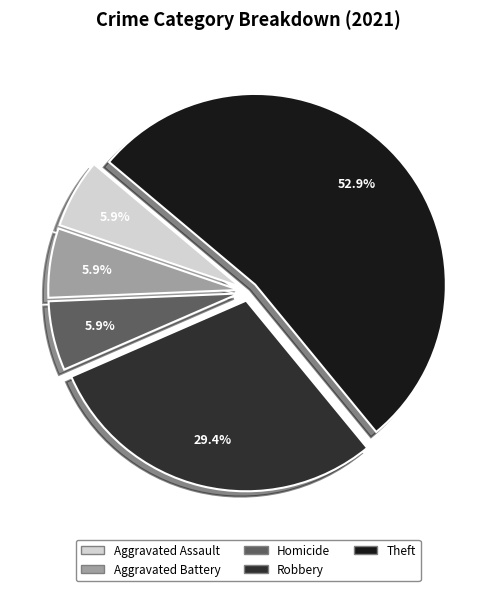

Is it true that Theft is 53% of the pie?

True